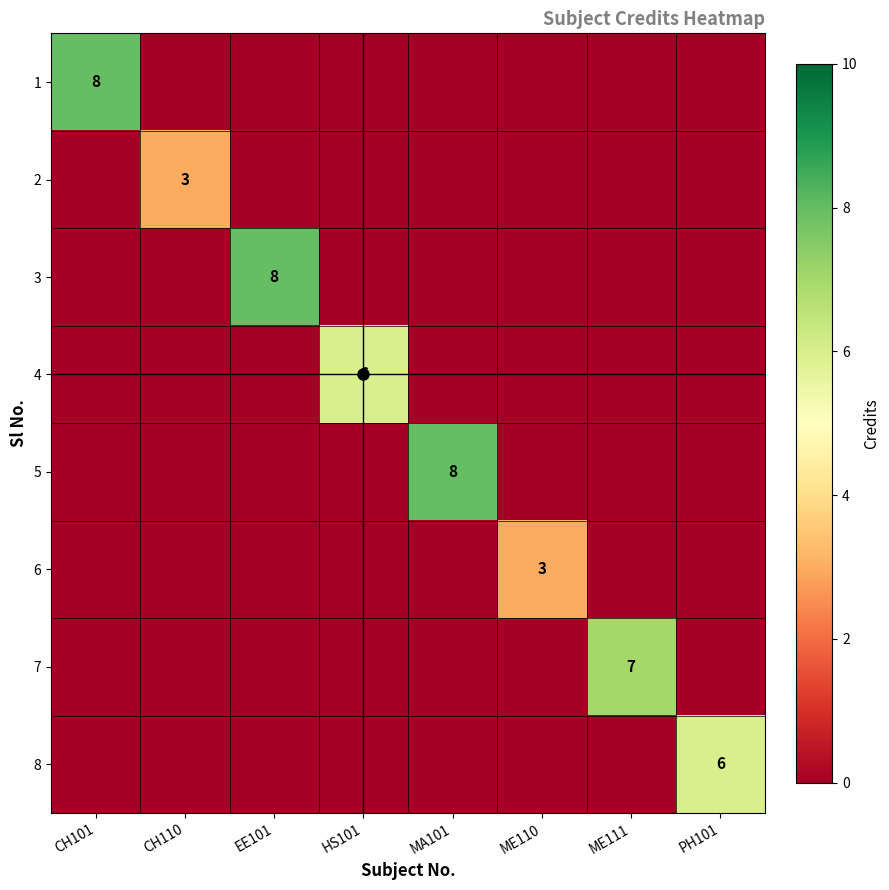

Count the 3 values in the range 0 to 1.

7